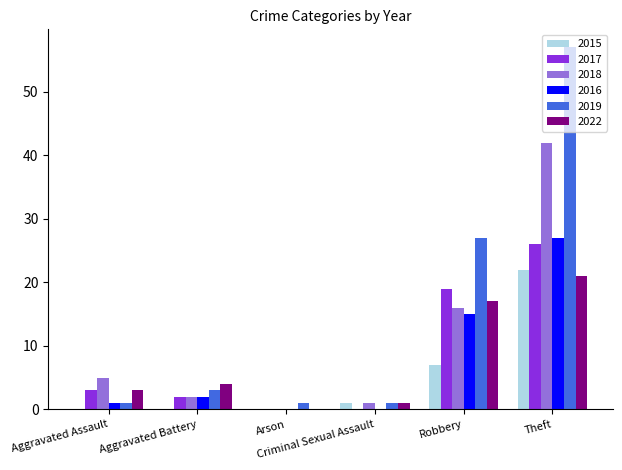

What is the sum of all 2017 values?

50